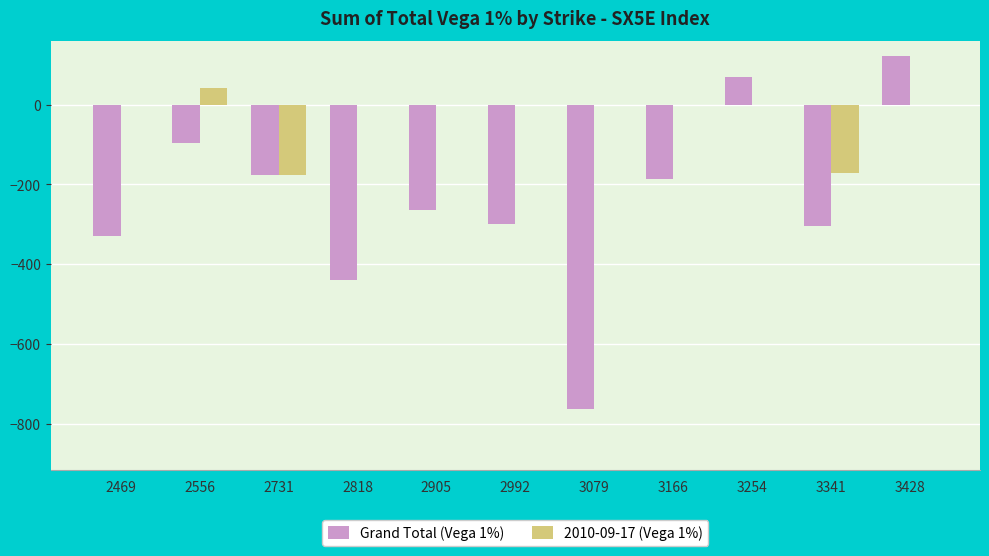

At which category is the sum across all series the highest?

3428